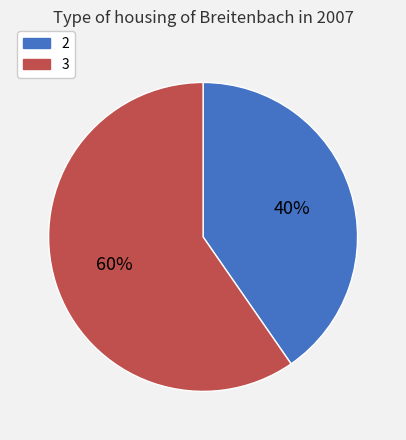

How many segments does this pie chart have?

2